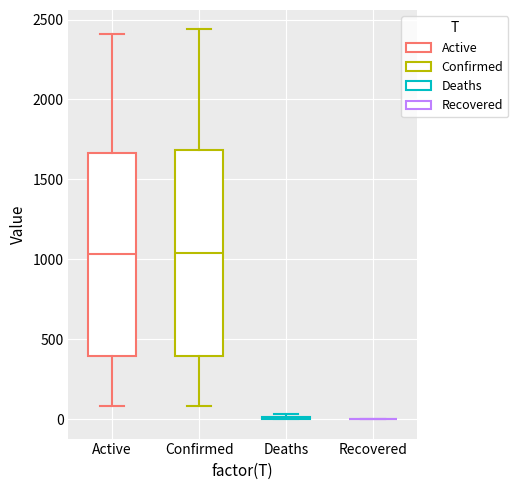

Reading left to right, transcribe this box plot: for each box, give where its median line is, the range the box spans, and where its two whiskers end, as read against the y-axis. The values are not printed on the chart, so give them approximately, as read against the axis.

Active: median 1050, box 400 to 1650, whiskers 100 to 2400
Confirmed: median 1050, box 400 to 1700, whiskers 100 to 2450
Deaths: box collapsed to a line at 0, whiskers 0 to 50
Recovered: box collapsed to a line at 0, whiskers 0 to 0